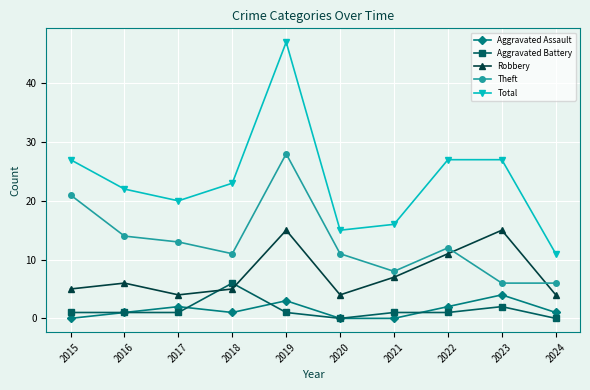

True or false: Total and Theft cross at least once.

False